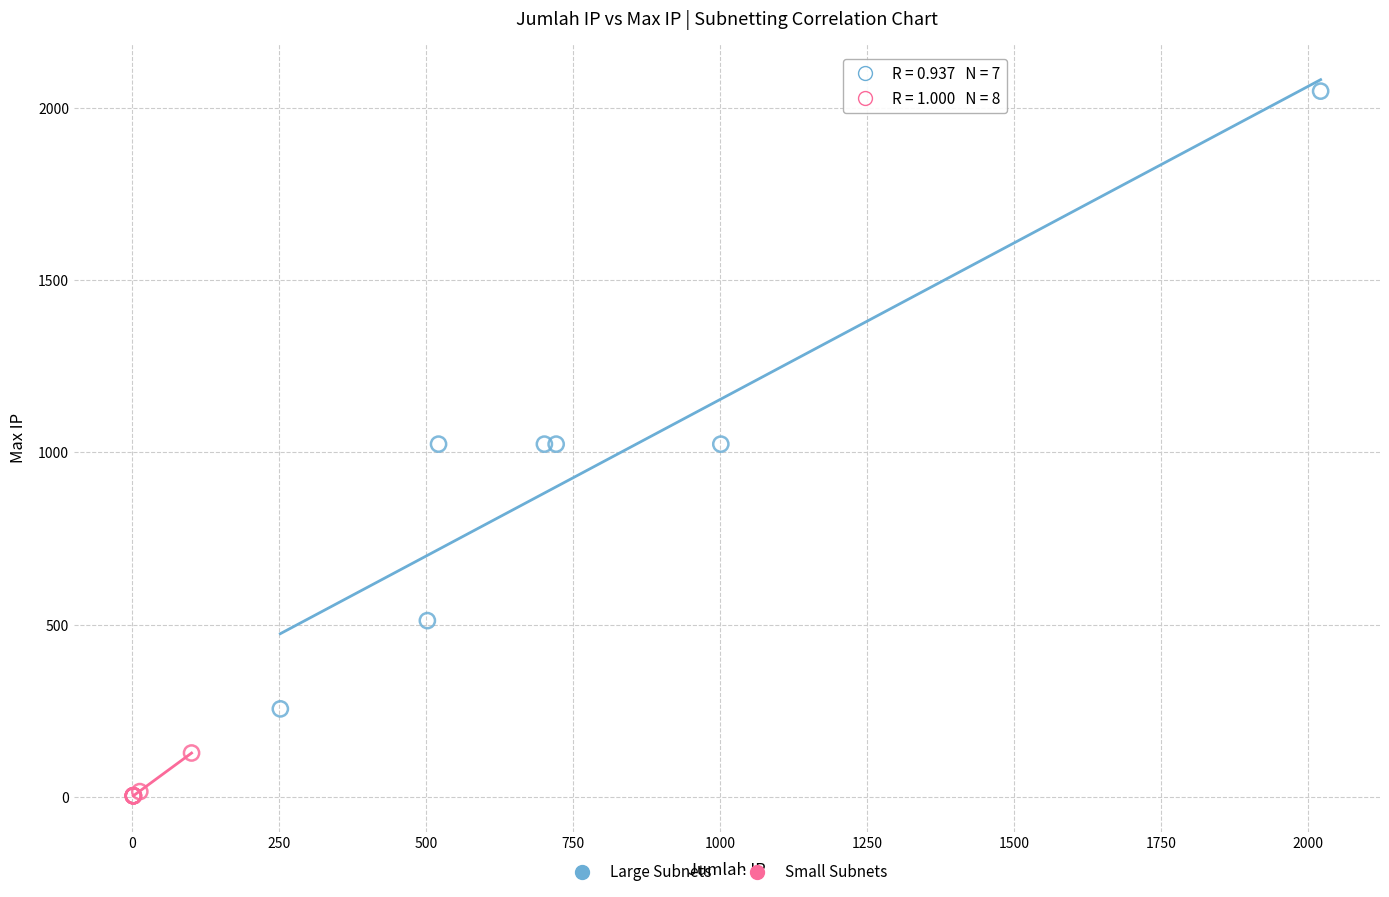

What are all the series names shown in the legend?

Large Subnets, Small Subnets